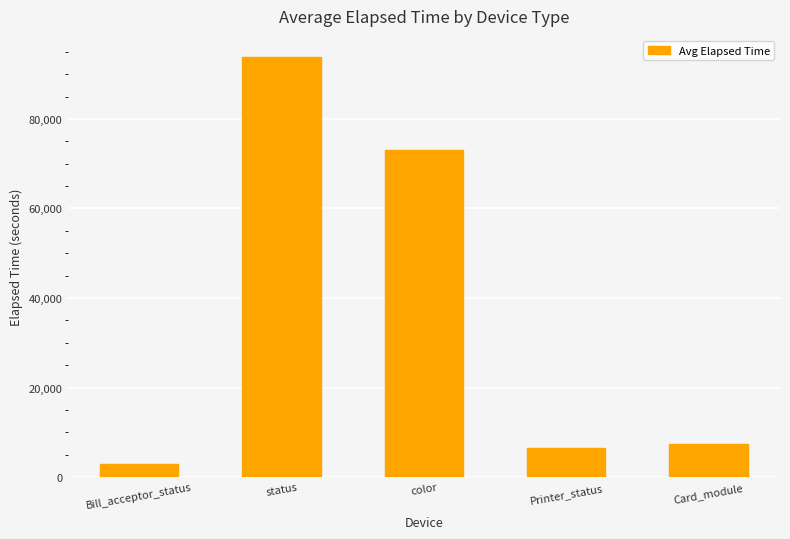

List the labels in order of value, largest first.

status, color, Card_module, Printer_status, Bill_acceptor_status